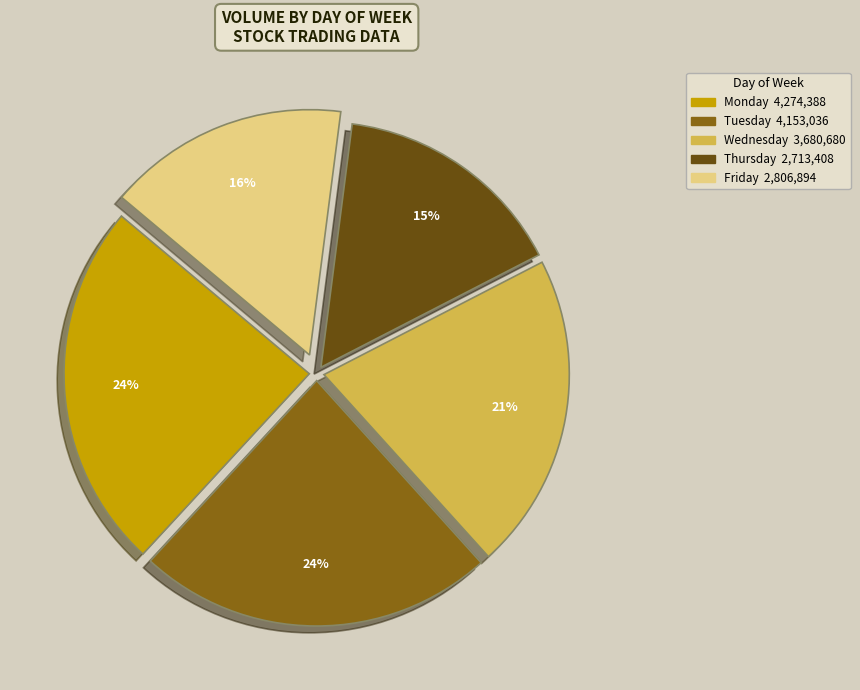

Is there a majority slice in this chart?

No